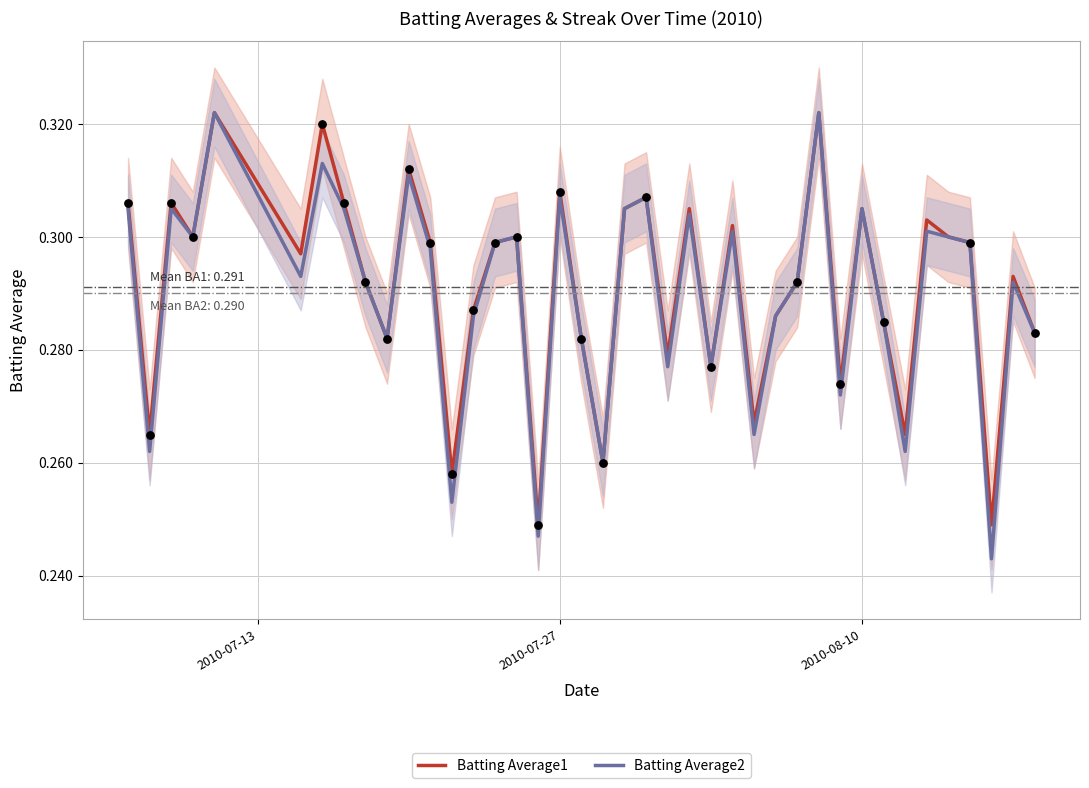

What are all the series names shown in the legend?

Batting Average1, Batting Average2